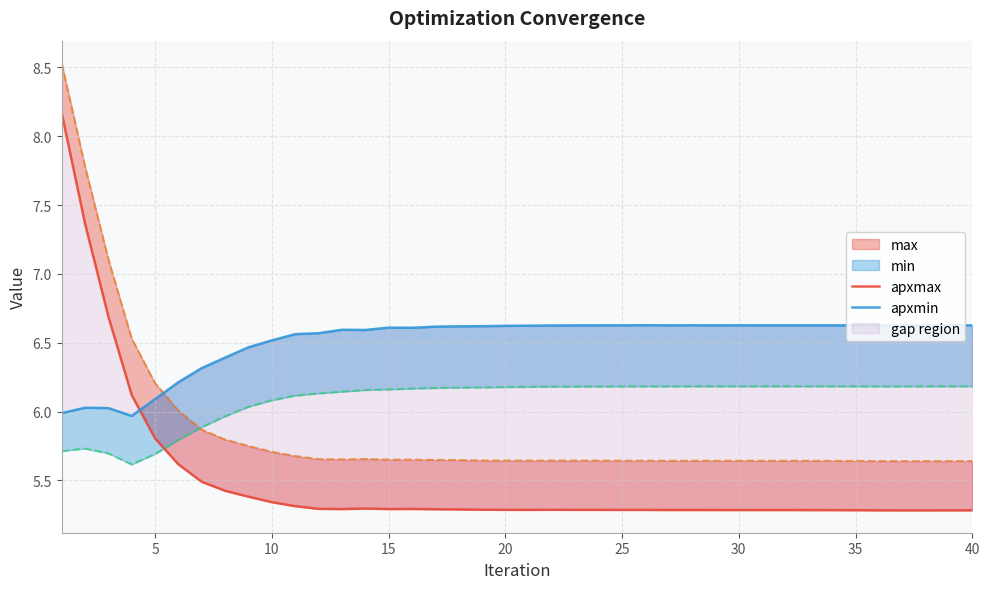

Reading right to left, extract all data points from this chart.

apxmax: 5.3	5.3	5.3	5.3	5.3	5.3	5.3	5.3	5.3	5.3	5.3	5.3	5.3	5.3	5.3	5.3	5.3	5.3	5.3	5.3	5.3	5.3	5.3	5.3	5.3	5.3	5.3	5.3	5.3	5.3	5.3	5.4	5.4	5.5	5.6	5.8	6.1	6.7	7.4	8.2
apxmin: 6.6	6.6	6.6	6.6	6.6	6.6	6.6	6.6	6.6	6.6	6.6	6.6	6.6	6.6	6.6	6.6	6.6	6.6	6.6	6.6	6.6	6.6	6.6	6.6	6.6	6.6	6.6	6.6	6.6	6.6	6.5	6.5	6.4	6.3	6.2	6.1	6.0	6.0	6.0	6.0